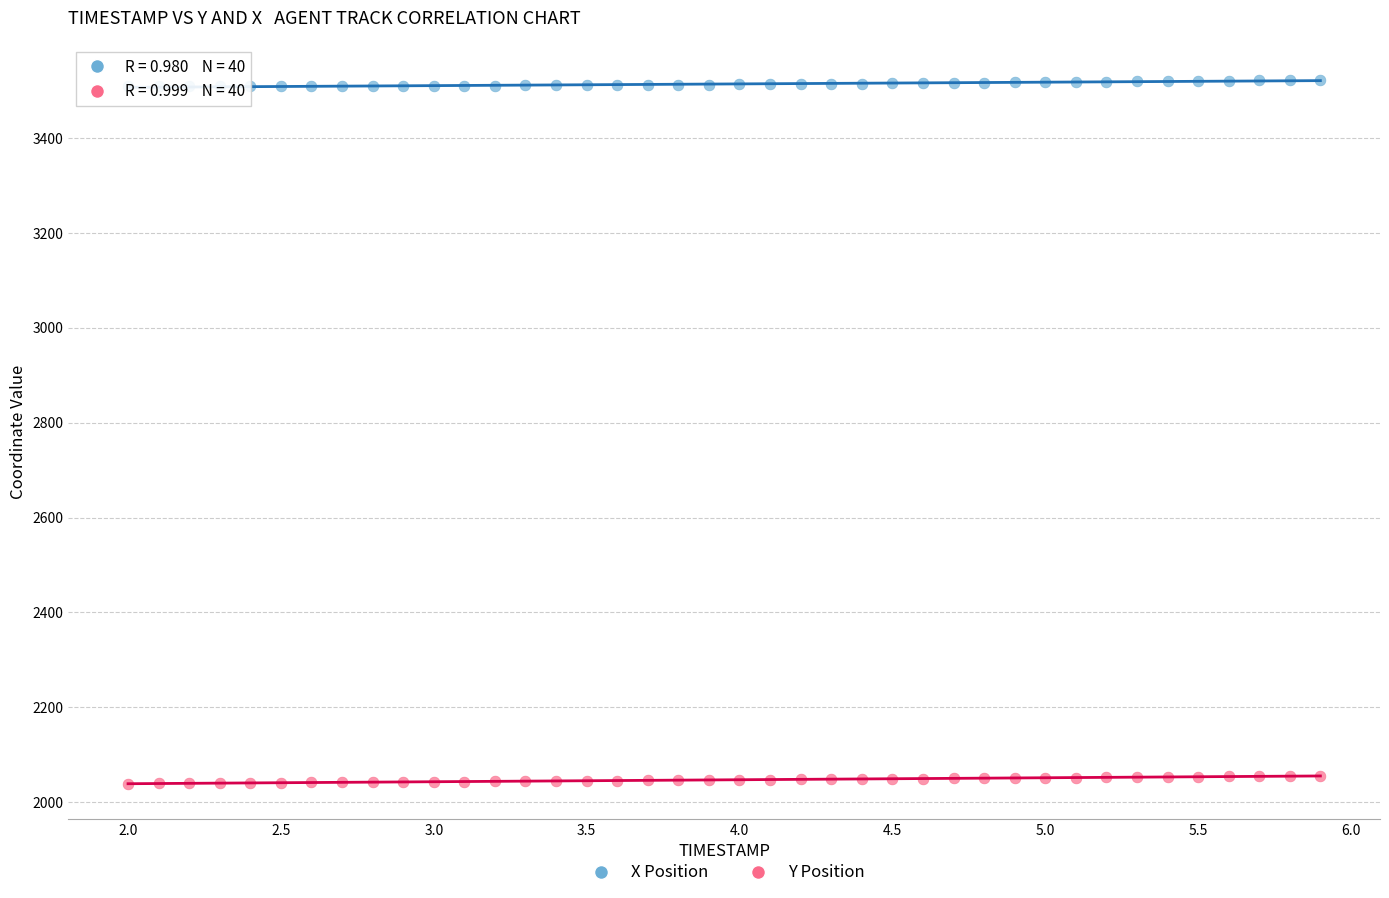

Which series contains the lowest Y value?

Y Position